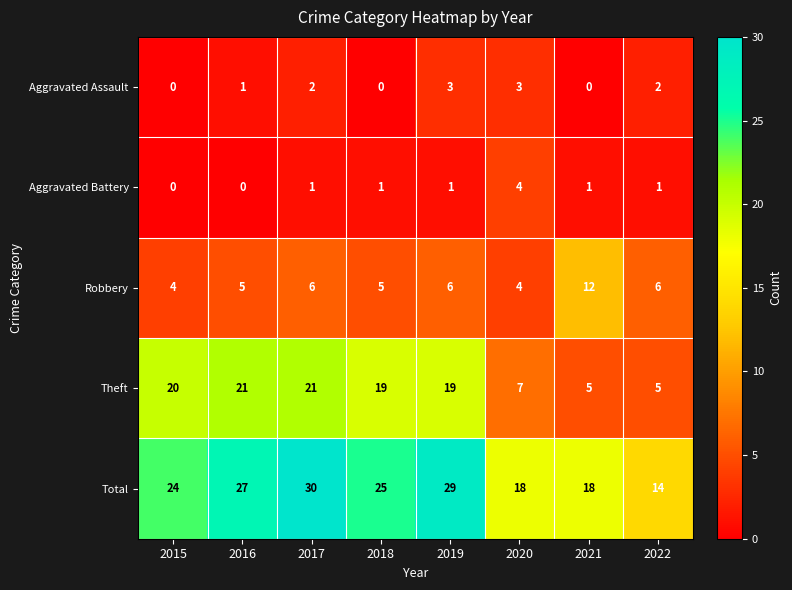

Which series has the largest total across all categories?

Total